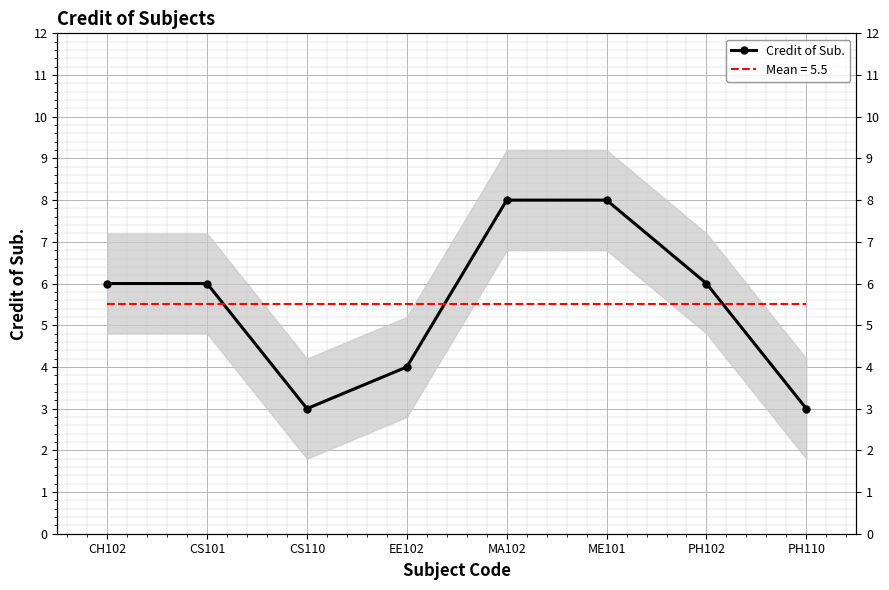

List the labels in order of value, largest first.

MA102, ME101, CH102, CS101, PH102, EE102, CS110, PH110